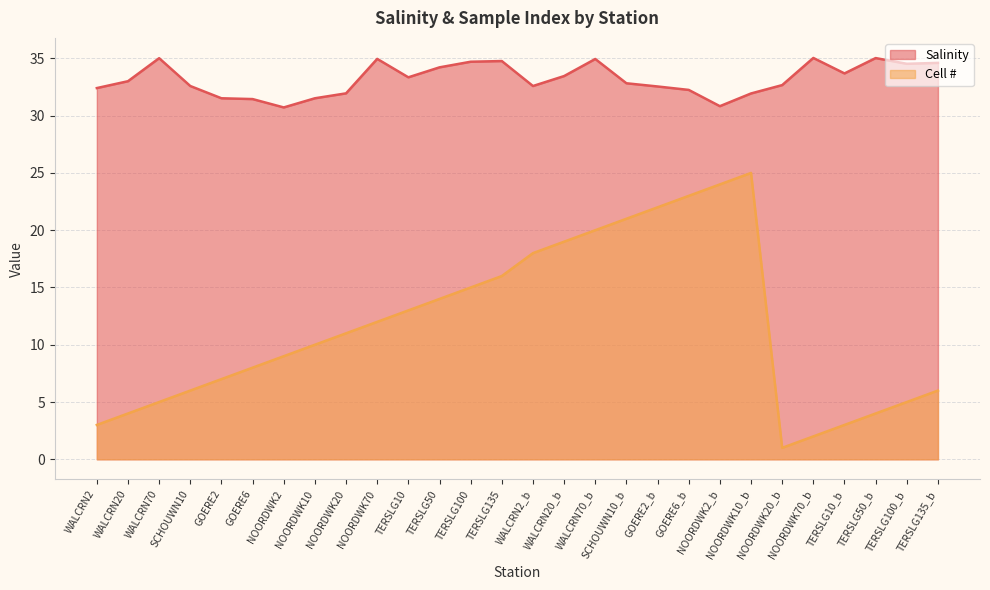

The Salinity series shows 55.5 at WALCRN70. True or false?

False